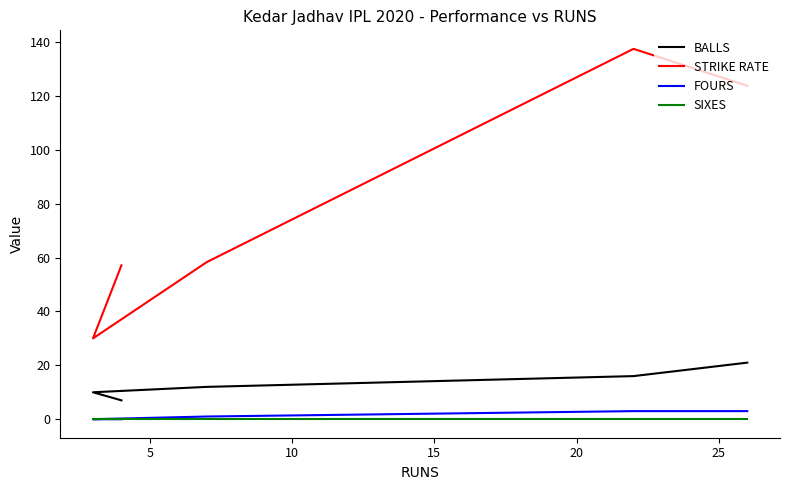

Reading left to right, extract all data points from this chart.

BALLS: 21.0	16.0	12.0	10.0	7.0
STRIKE RATE: 123.8	137.5	58.3	30.0	57.1
FOURS: 3.0	3.0	1.0	0.0	0.0
SIXES: 0.0	0.0	0.0	0.0	0.0